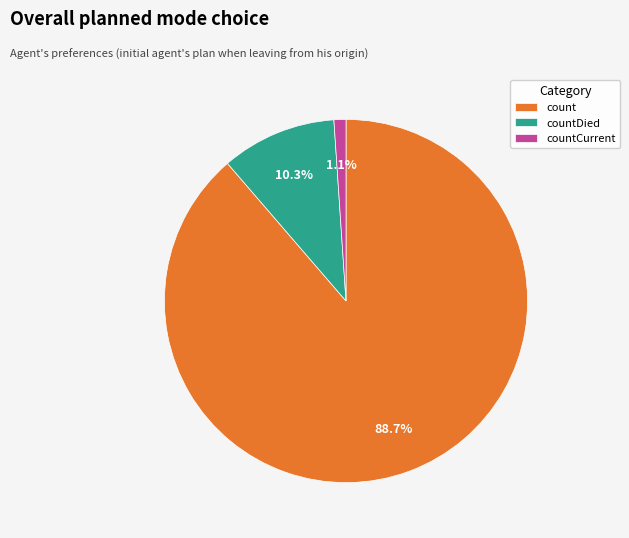

What is the largest slice in the pie chart?

count